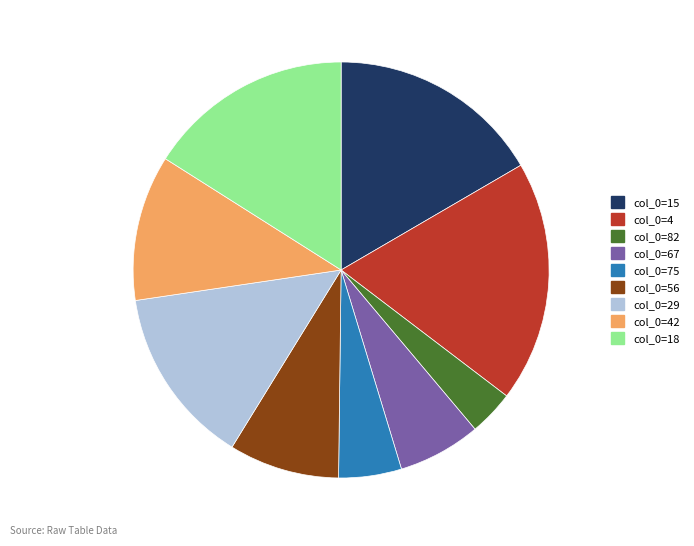

Does any single category account for the majority?

No